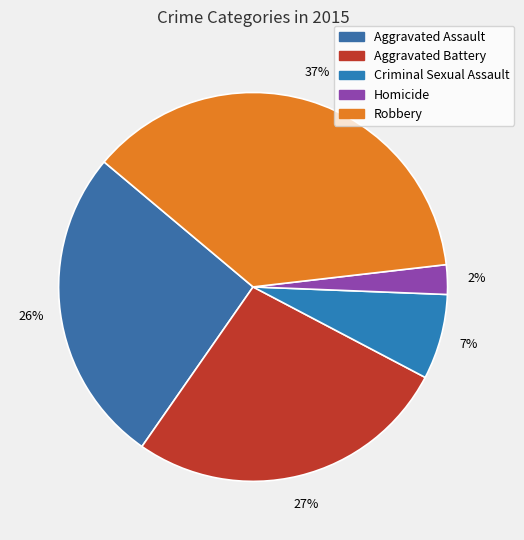

Between Criminal Sexual Assault and Aggravated Battery, which is larger?

Aggravated Battery